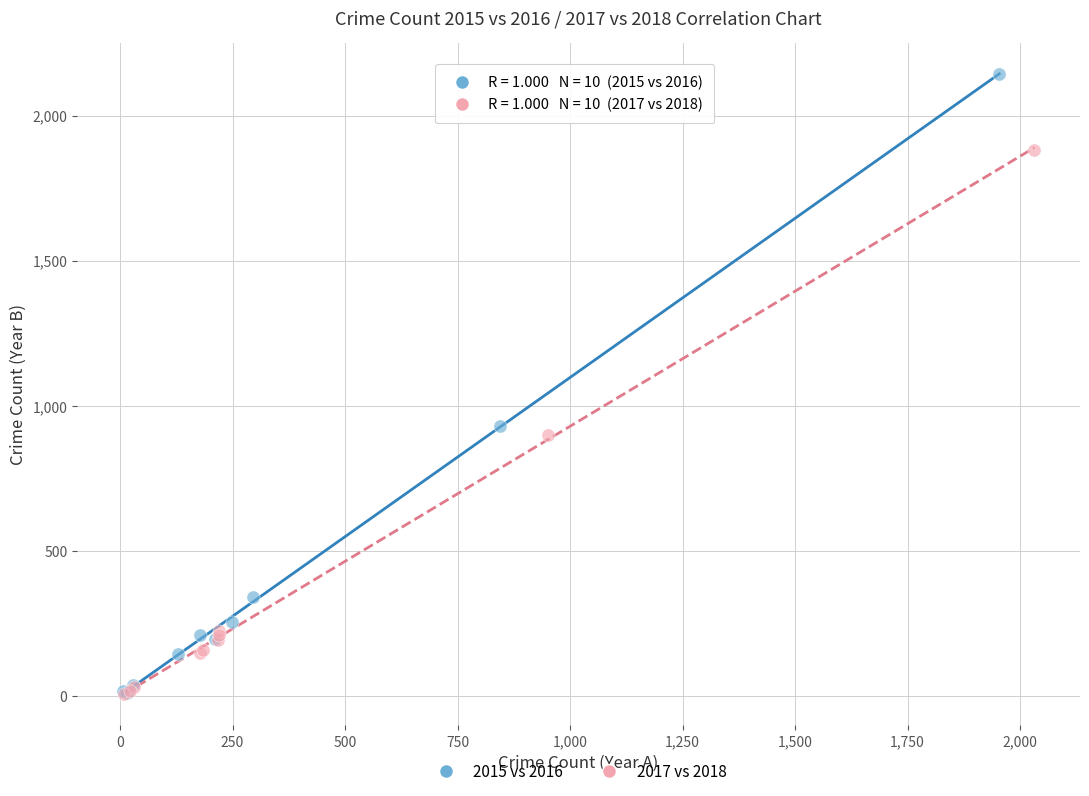

What are all the series names shown in the legend?

2015 vs 2016, 2017 vs 2018